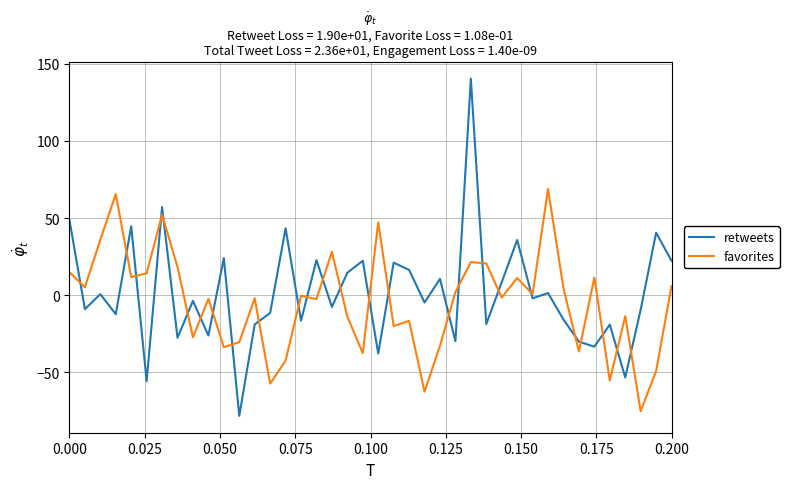

How many interior local peaks does the retweets series have?

15